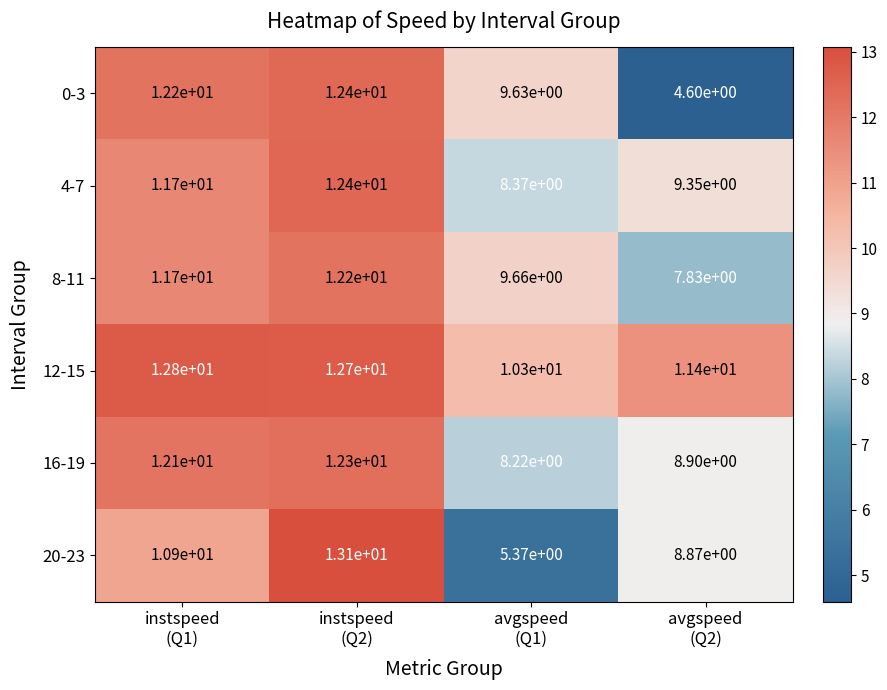

Count the number of data series in this chart.

6